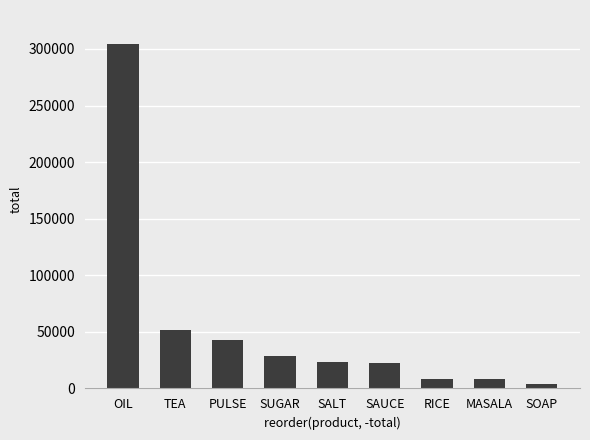

Is it true that the value at SAUCE is 5041?

False